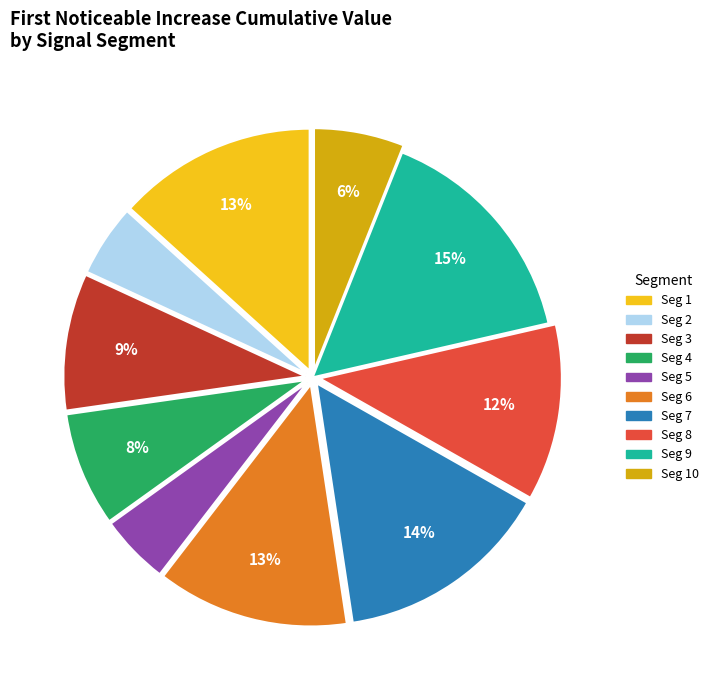

Is there any slice that represents more than half of the pie?

No